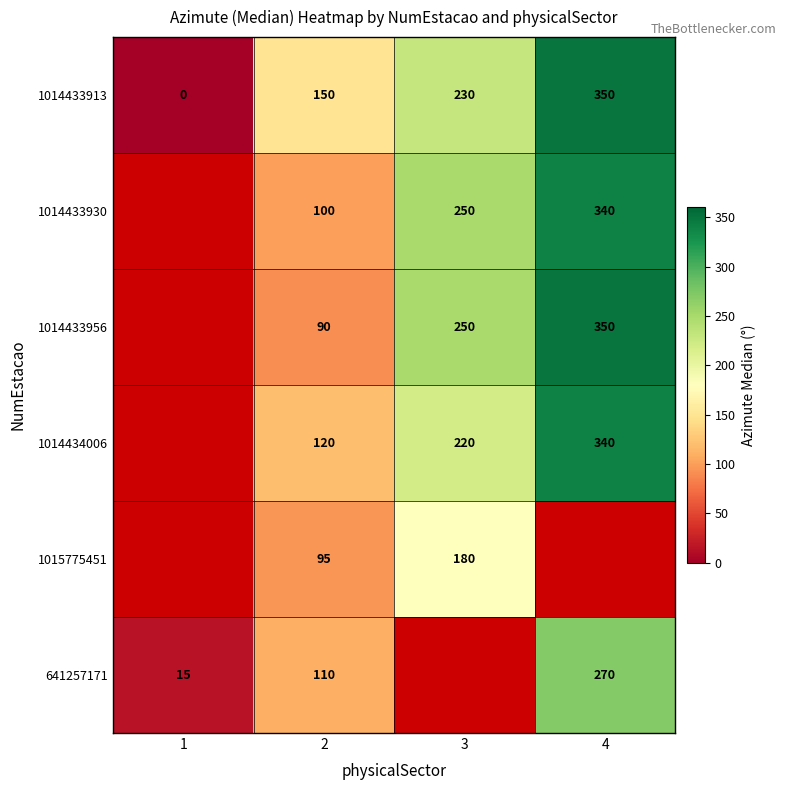

What is the difference between the highest and lowest values at 3?

70.0